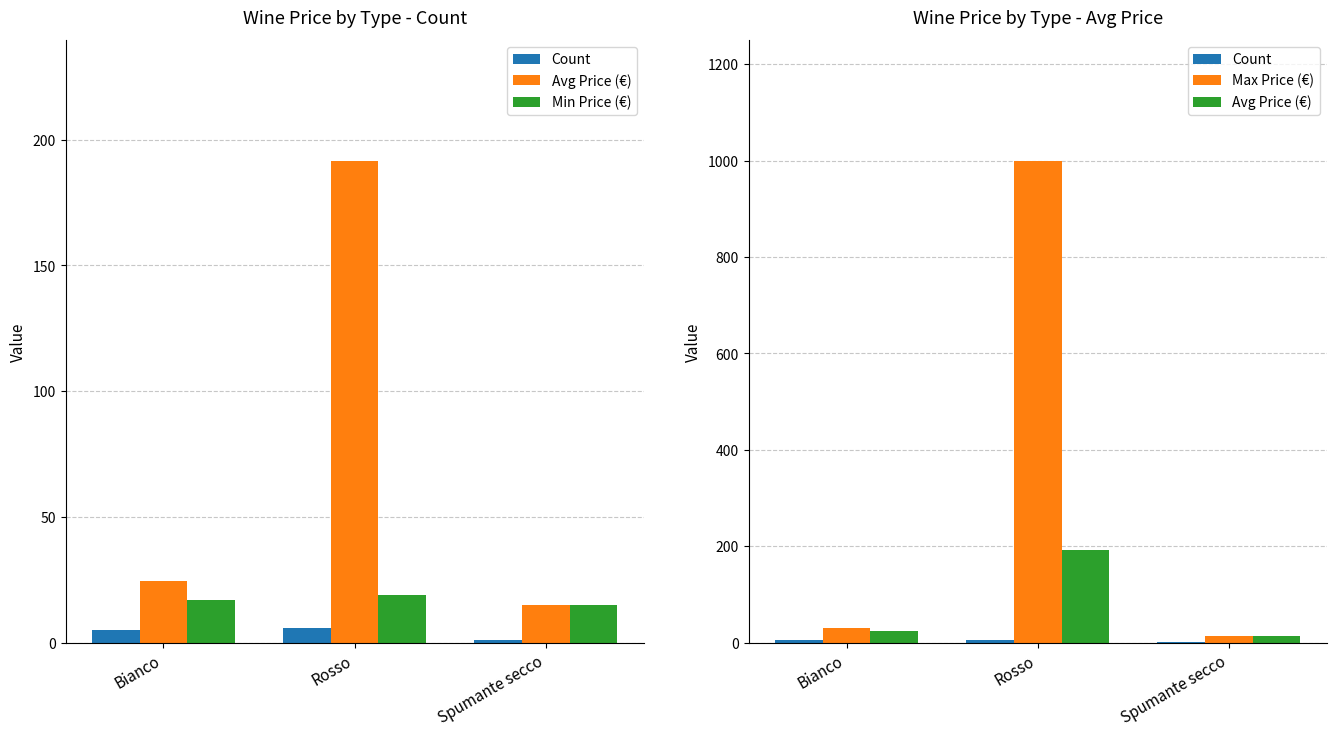

Read the Max Price (€) value at Spumante secco.

15.0